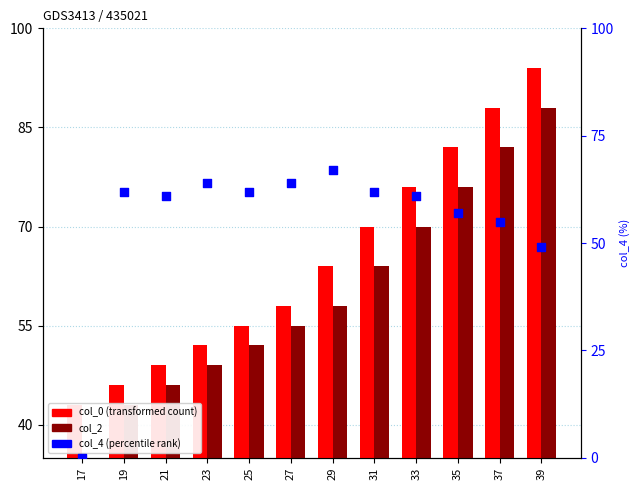

Which series has the largest total across all categories?

col_0 (transformed count)